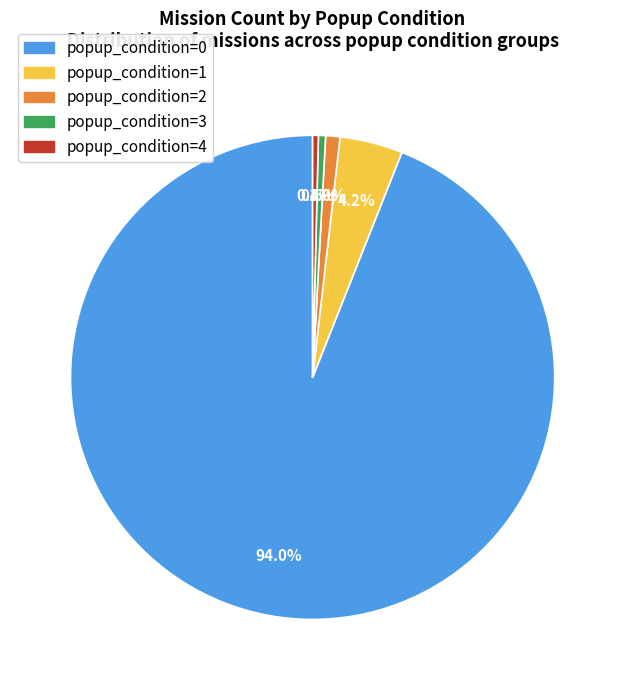

How many segments does this pie chart have?

5